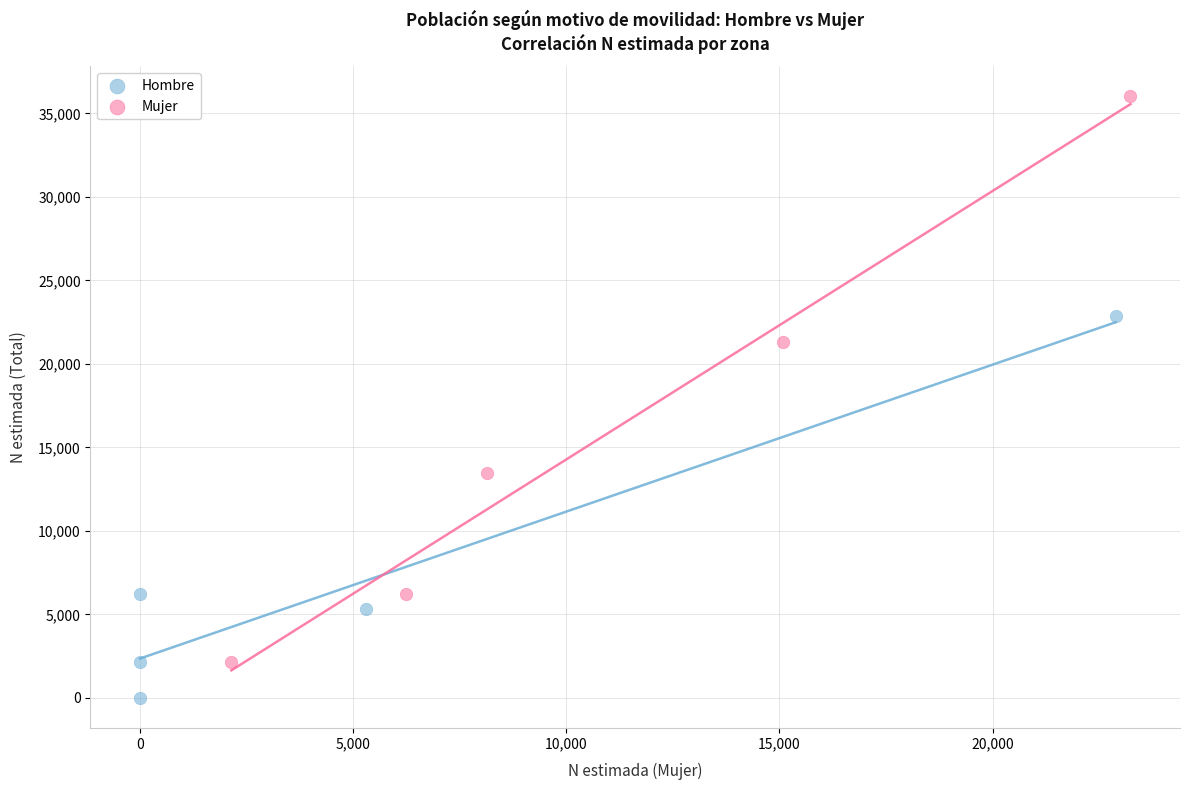

What are all the series names shown in the legend?

Hombre, Mujer